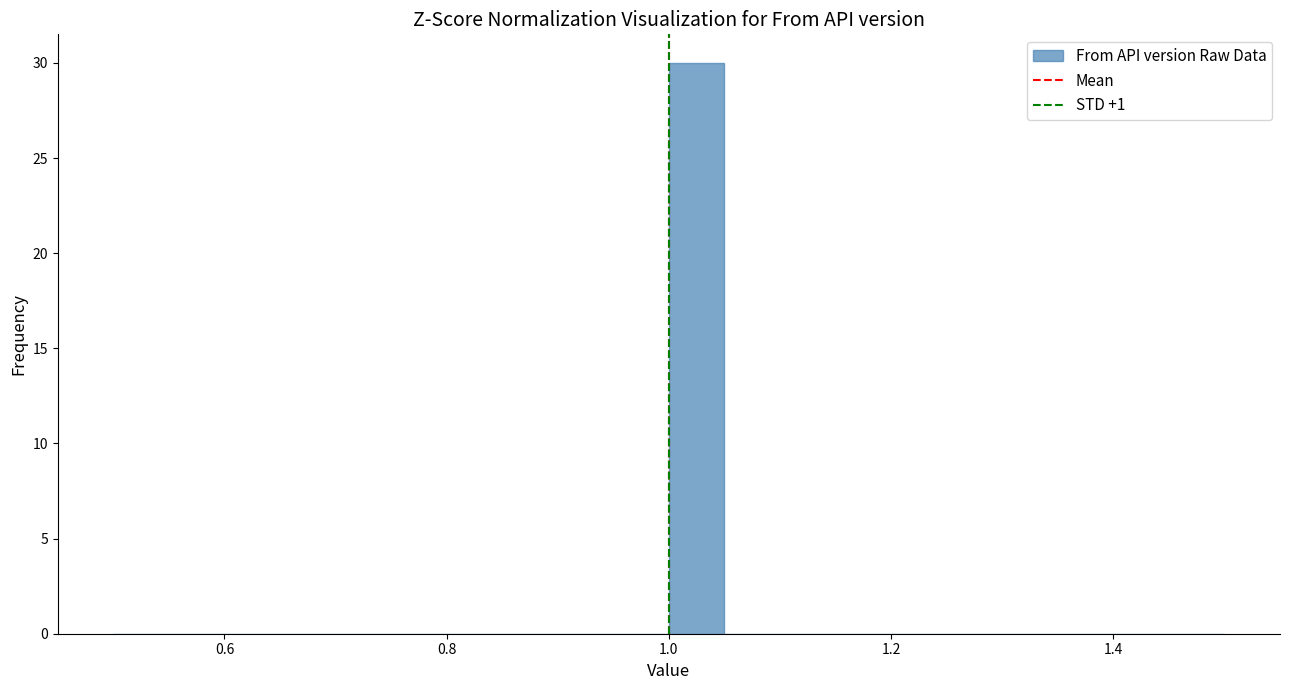

Read against the x-axis, roughly where is the centre of the tallest bar?

1.02